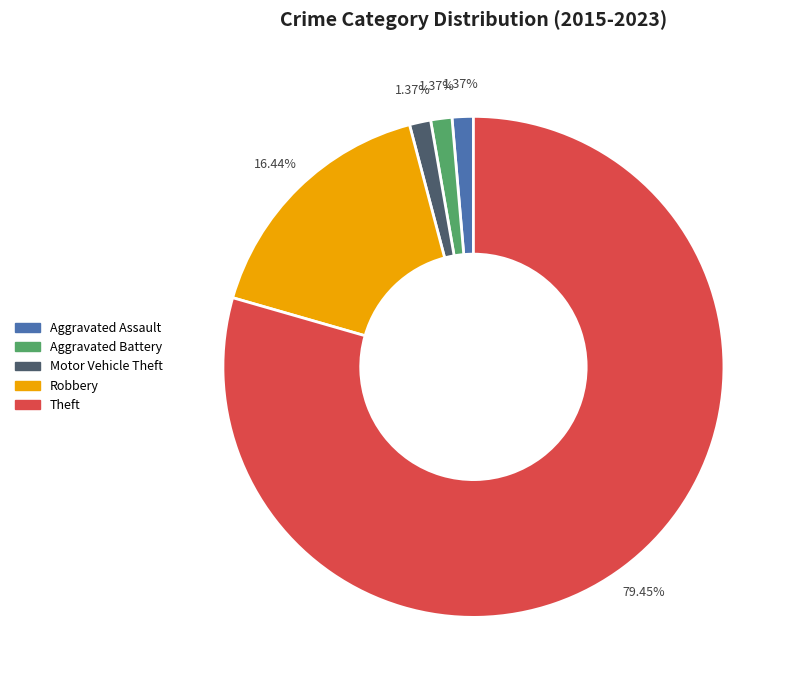

The Robbery slice represents 16% of the pie. True or false?

True